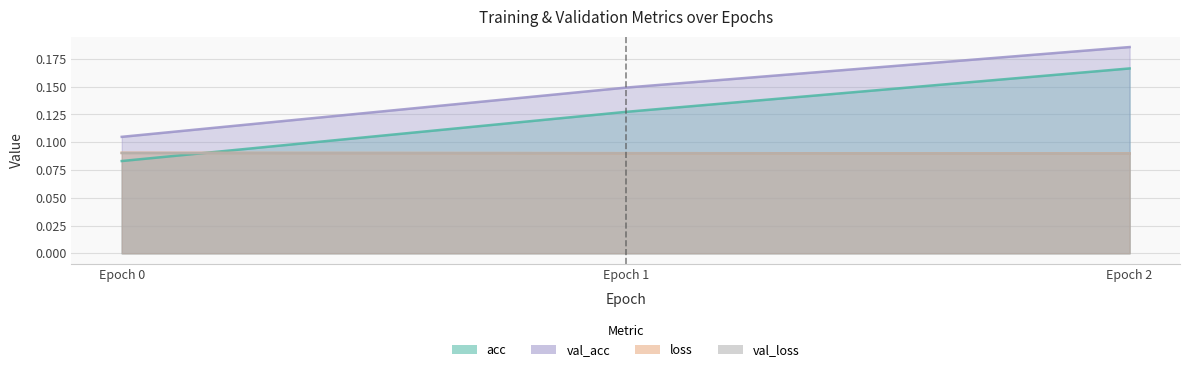

Which series changed the most between Epoch 1 and Epoch 2?

acc